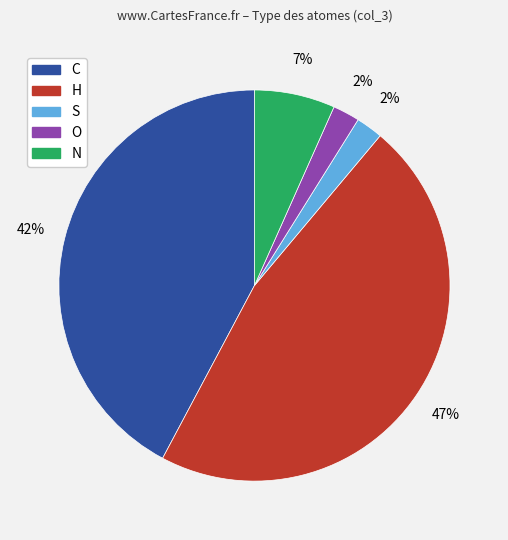

What is the largest slice in the pie chart?

H